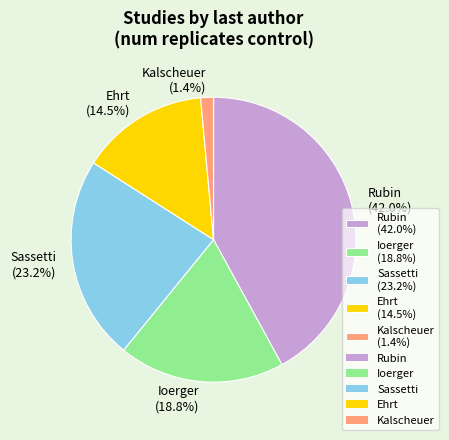

What portion of the pie excludes Ioerger (18.8%)?

81.2%